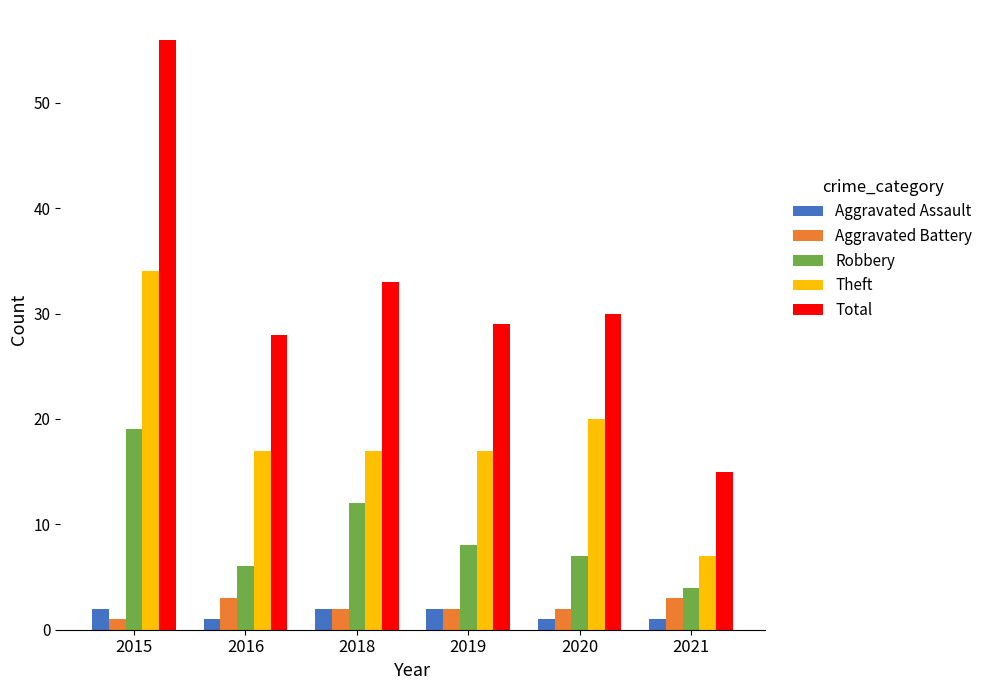

Which series has the largest total across all categories?

Total